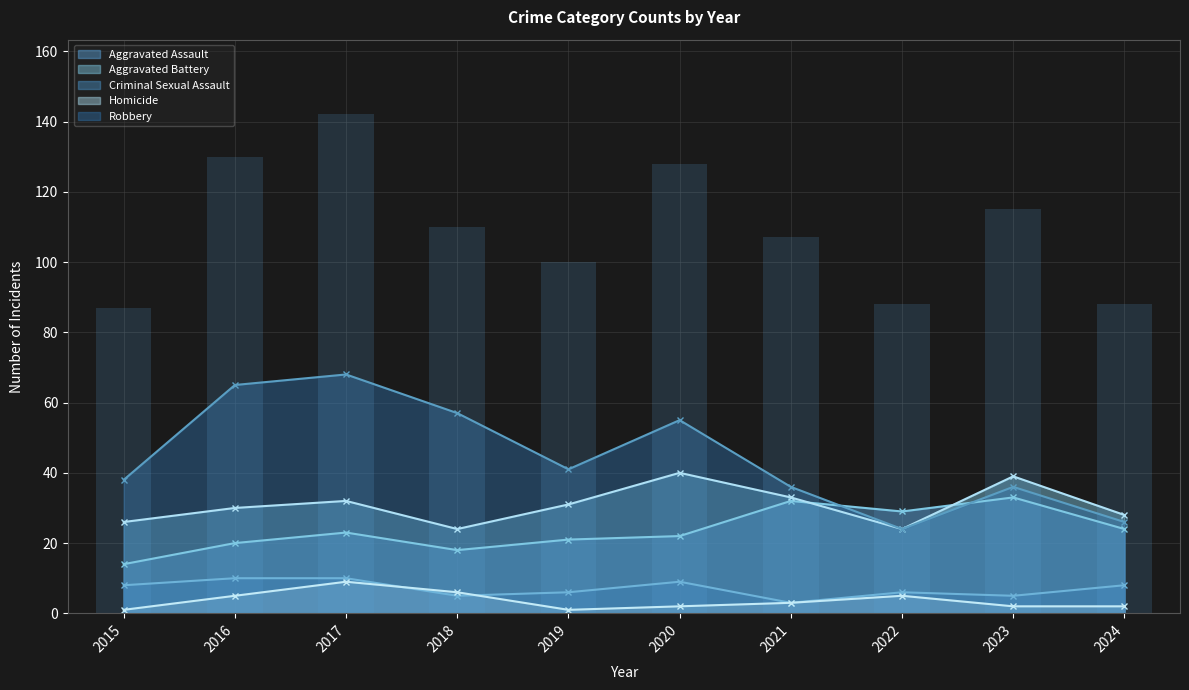

How many values in the Aggravated Assault series are below 23?

5